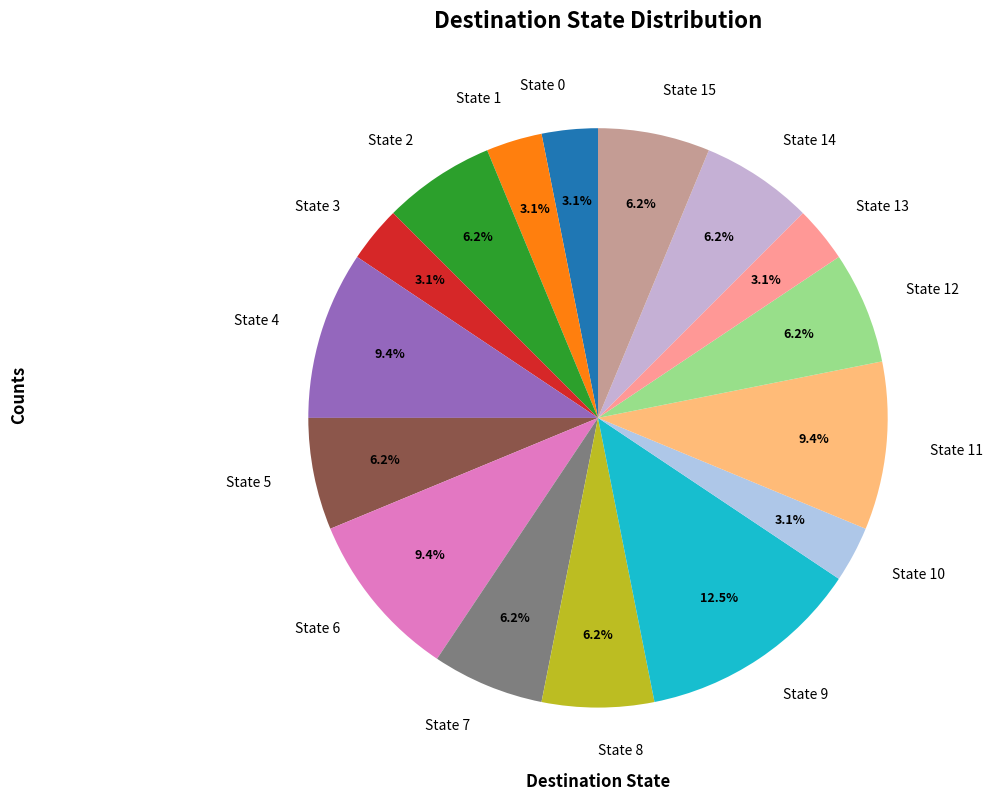

Which category has the biggest portion of the pie?

State 9